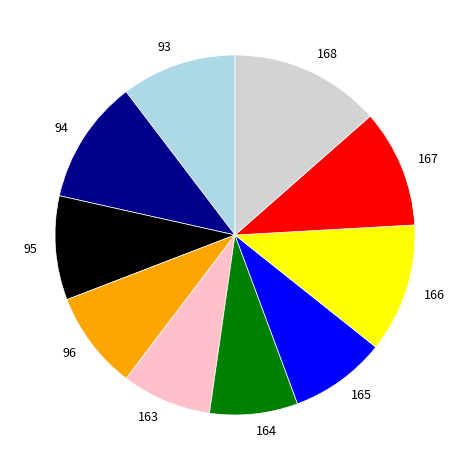

The 165 slice represents 9% of the pie. True or false?

True